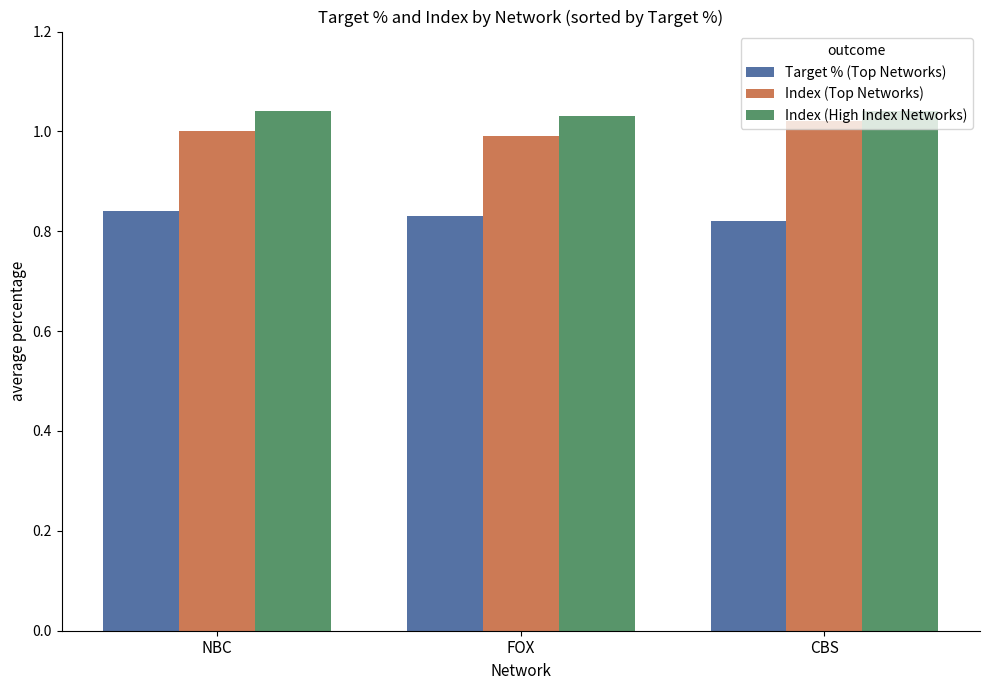

Is the value of Target % (Top Networks) at NBC greater than the value of Index (High Index Networks) at FOX?

No